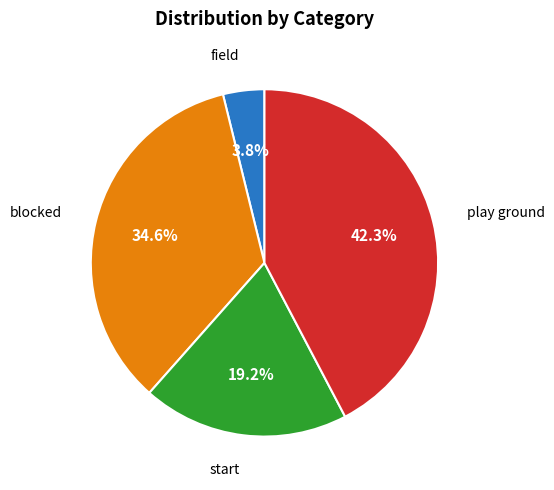

Is there a majority slice in this chart?

No